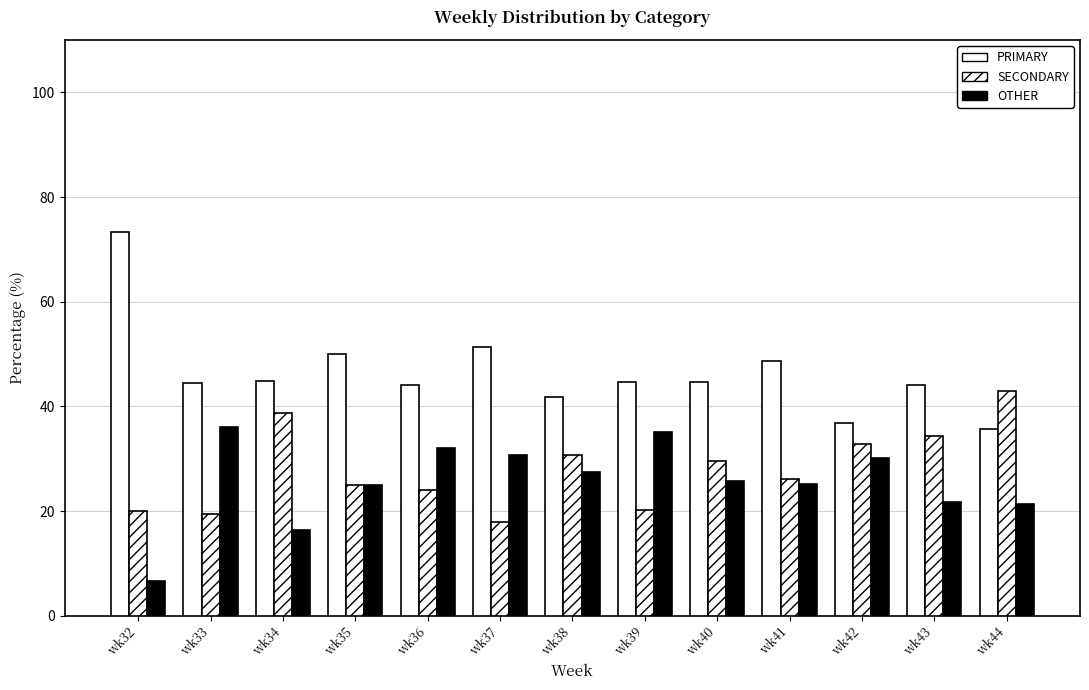

At which category does the chart reach its minimum across all series?

wk32